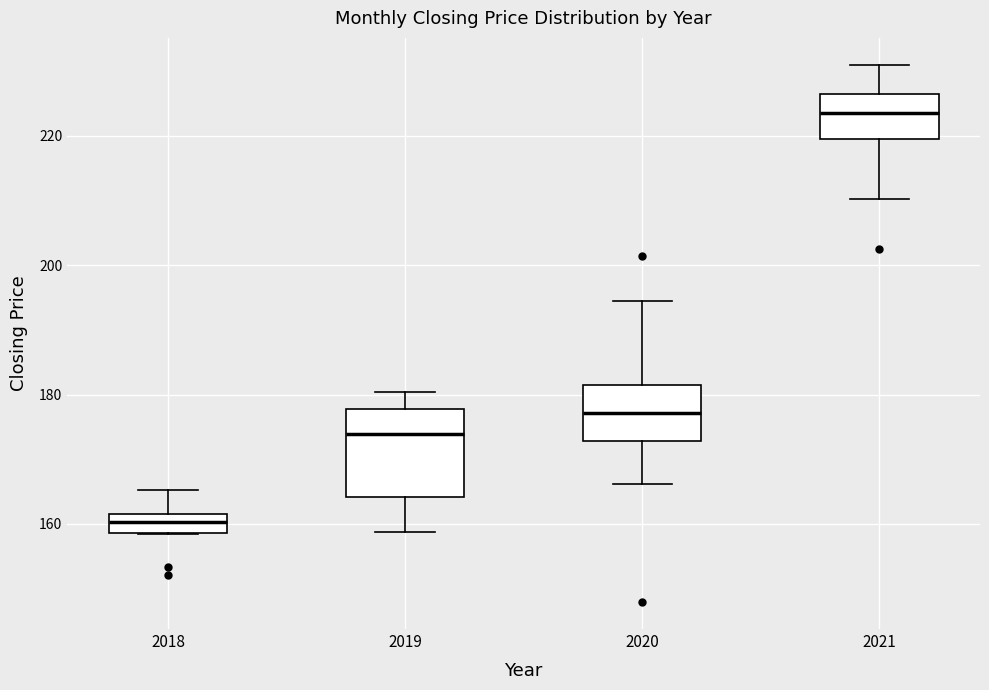

Comparing the boxes themselves (not the whiskers), which one is the tallest?

2019